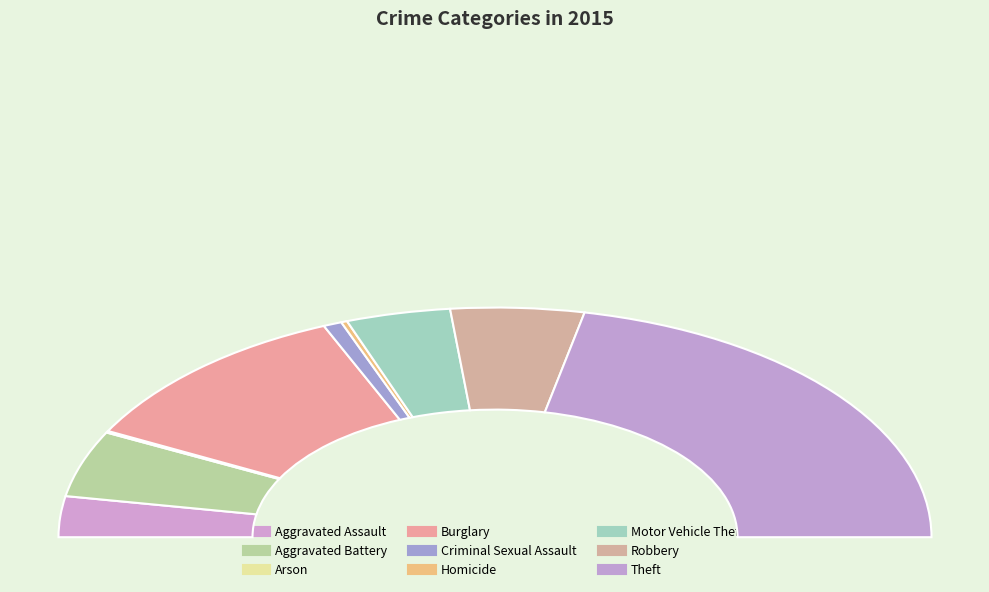

Approximately how many times larger is the value at Motor Vehicle Theft compared to Robbery?

0.8